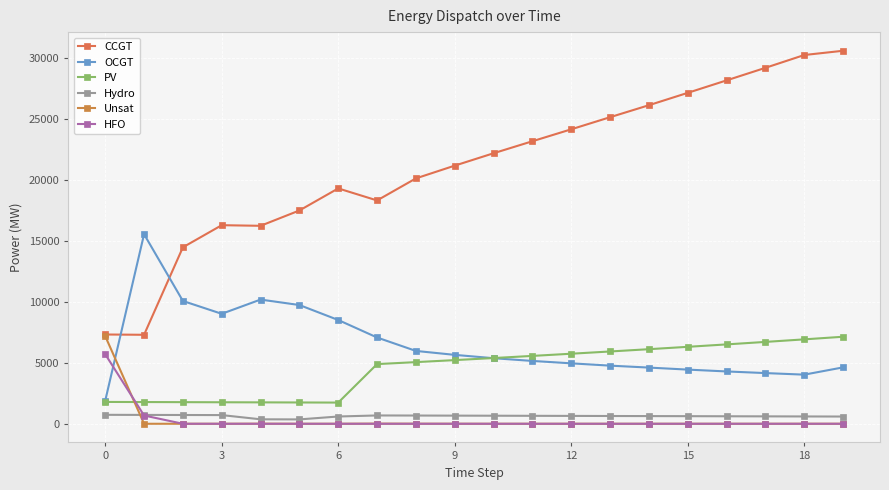

Reading right to left, extract all data points from this chart.

CCGT: 30599	30250	29200	28170	27147	26133	25149	24156	23177	22192	21176	20129	18320	19307	17497	16239	16290	14476	7299	7323
OCGT: 4626	4029	4158	4292	4443	4609	4768	4957	5154	5378	5652	5975	7077	8512	9741	10188	9021	10073	15550	1891
PV: 7139	6924	6715	6511	6312	6118	5930	5746	5567	5392	5222	5057	4895	1738	1747	1756	1764	1773	1782	1791
Hydro: 593	600	608	615	623	630	637	645	652	660	667	675	682	596	358	366	712	719	726	734
Unsat: 1	1	0	0	0	0	0	0	0	0	2	5	11	0	0	6	0	0	0	7192
HFO: 0	0	0	0	0	0	0	0	0	0	0	0	0	0	0	0	0	0	678	5705